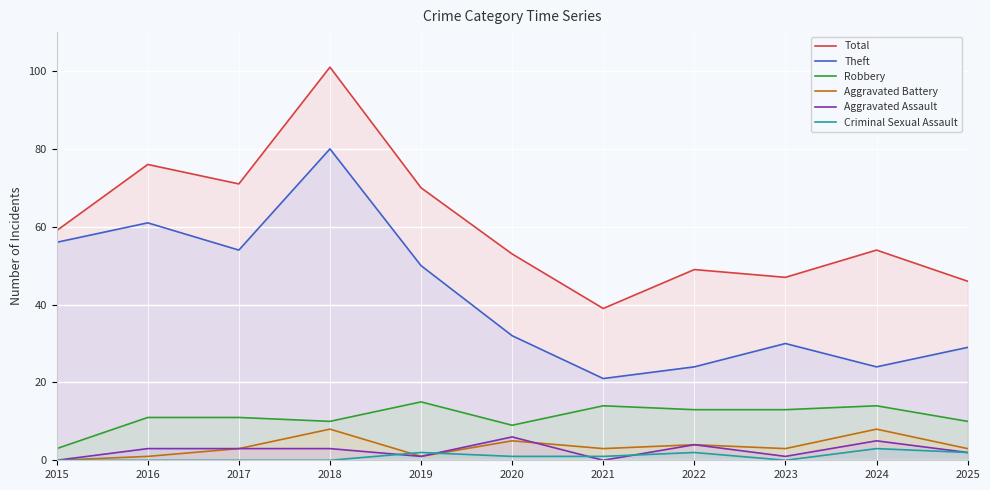

Reading right to left, extract all data points from this chart.

Total: 46	54	47	49	39	53	70	101	71	76	59
Theft: 29	24	30	24	21	32	50	80	54	61	56
Robbery: 10	14	13	13	14	9	15	10	11	11	3
Aggravated Battery: 3	8	3	4	3	5	1	8	3	1	0
Aggravated Assault: 2	5	1	4	0	6	1	3	3	3	0
Criminal Sexual Assault: 2	3	0	2	1	1	2	0	0	0	0